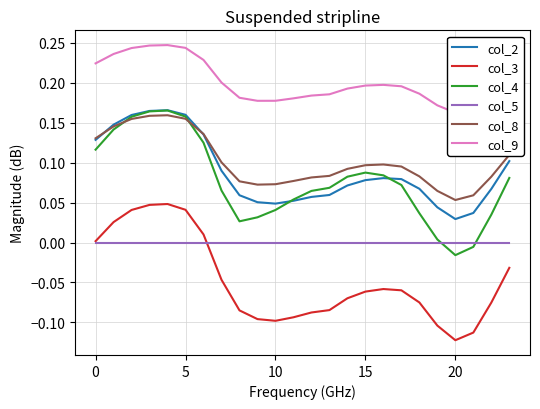

Which series has the largest total across all categories?

col_9